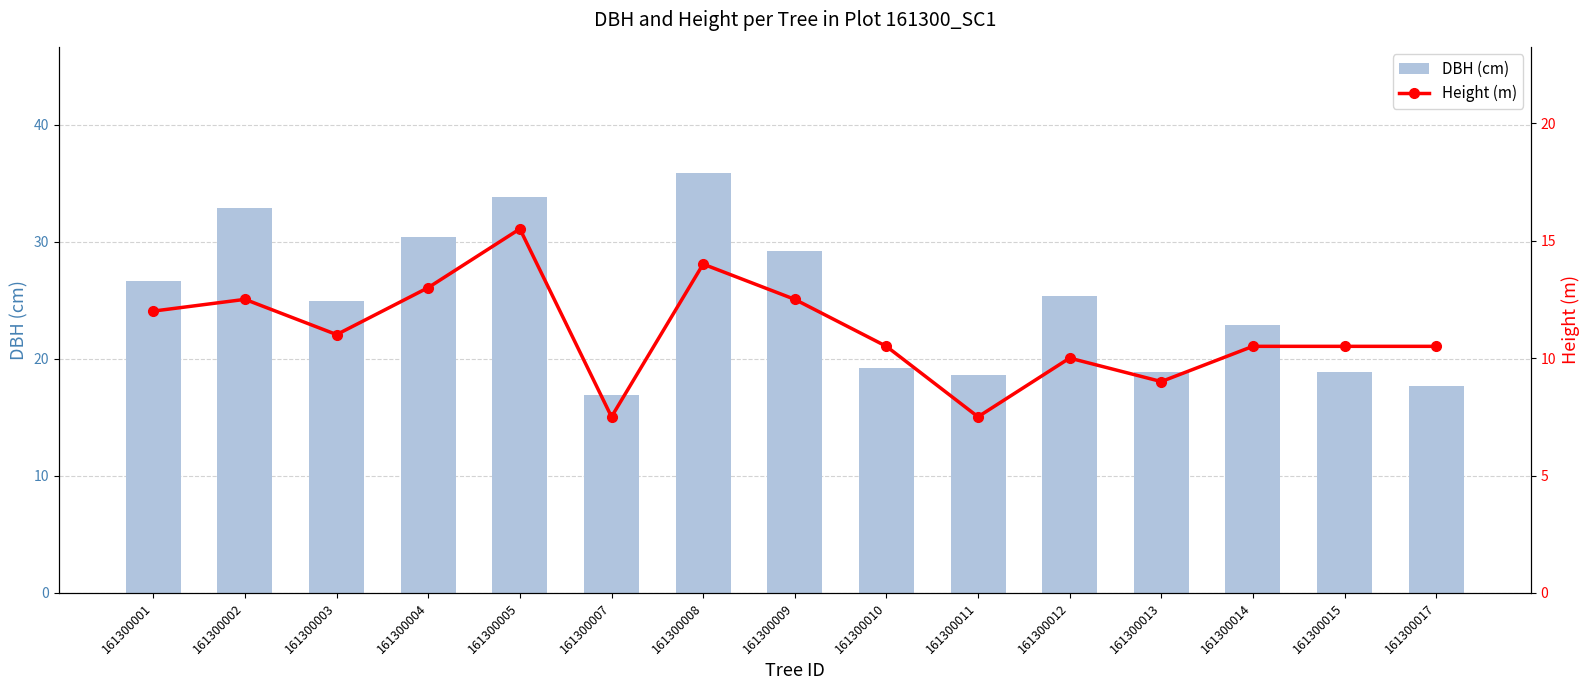

Reading left to right, transcribe all the data shown in this chart.

DBH (cm): 26.7	32.9	24.9	30.4	33.8	16.9	35.9	29.2	19.2	18.6	25.4	18.9	22.9	18.9	17.7
Height (m): 12.0	12.5	11.0	13.0	15.5	7.5	14.0	12.5	10.5	7.5	10.0	9.0	10.5	10.5	10.5